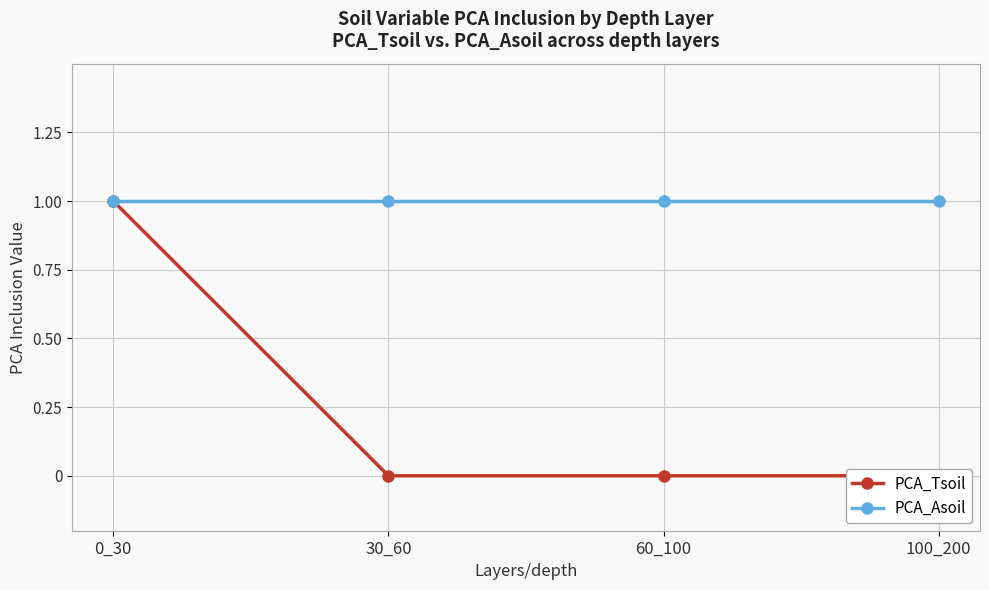

How many lines are shown in the chart?

2